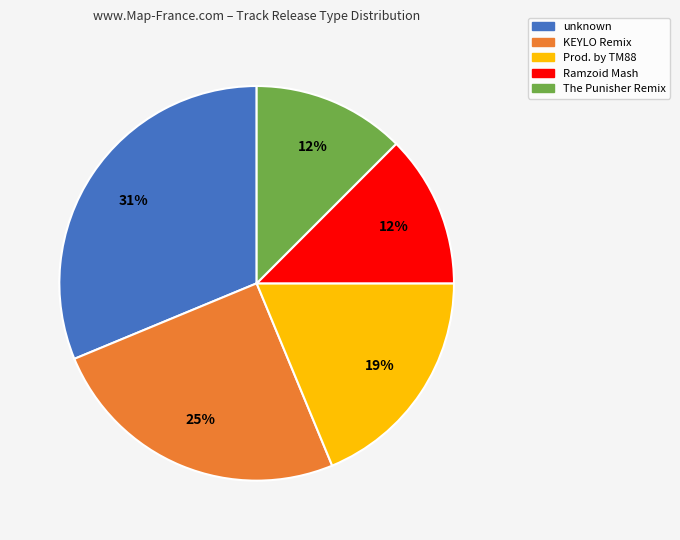

What is the largest slice in the pie chart?

unknown